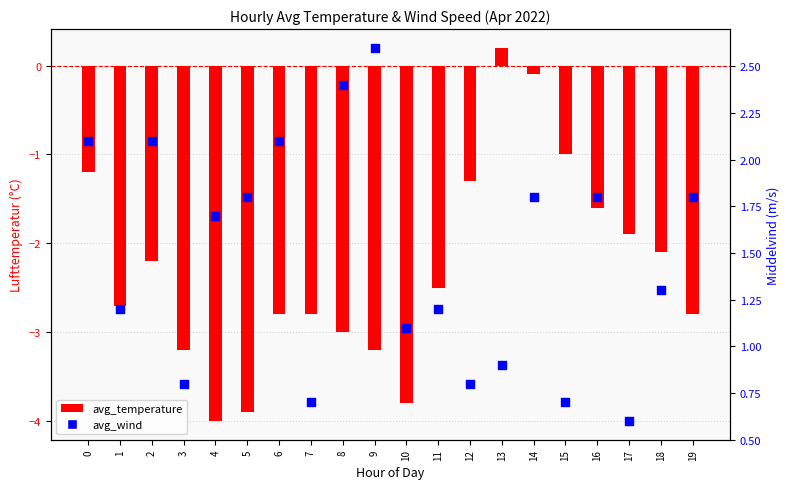

Which series contains the highest Y value?

avg_wind